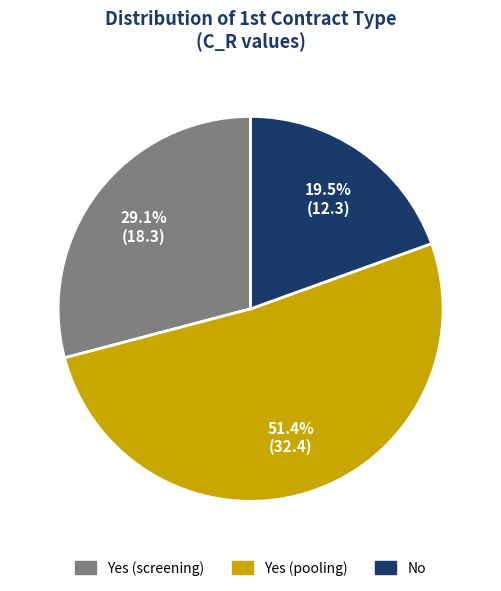

Rank the categories by value from highest to lowest.

Yes (pooling), Yes (screening), No